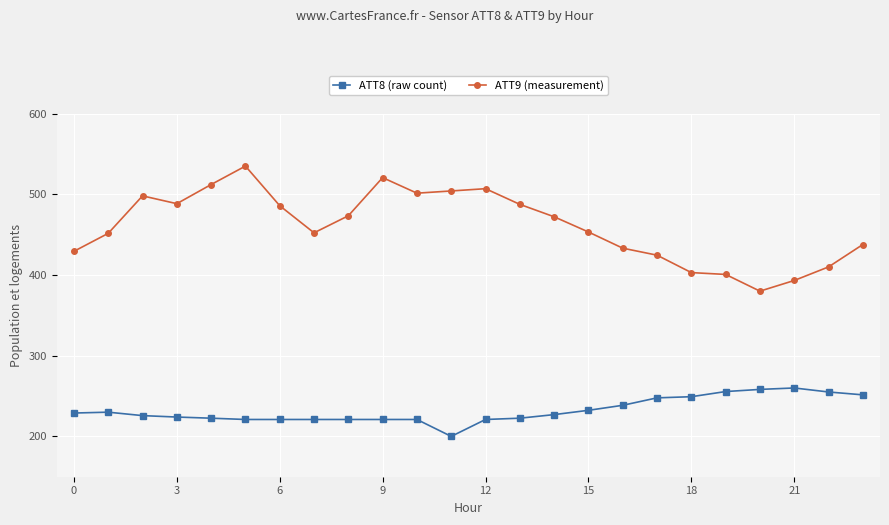

Does the chart have visible grid lines?

Yes